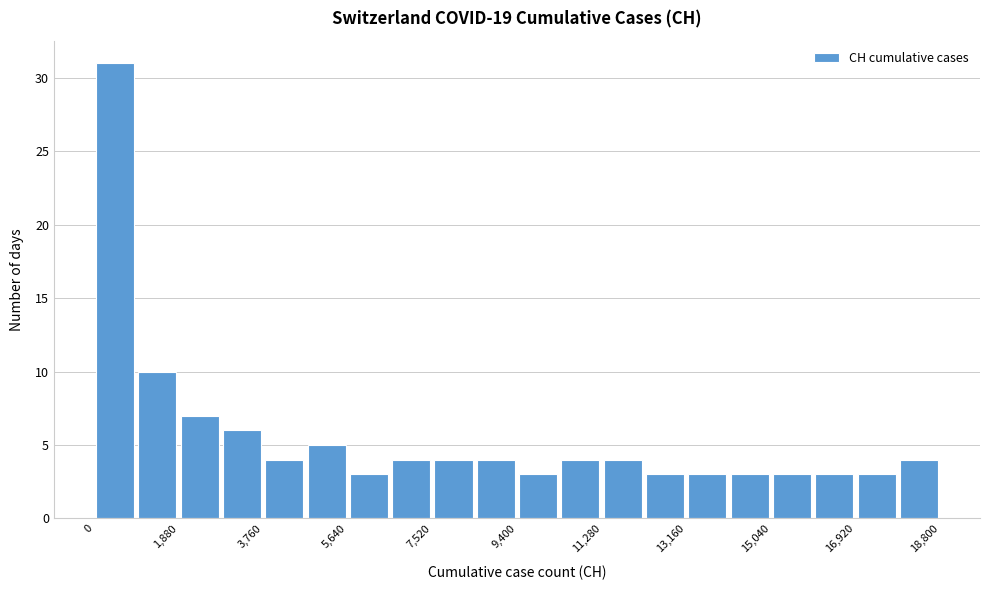

Reading left to right, transcribe this chart: for each bar, give the range it covers on the x-axis and its height. Neither the bar edges nor the heights are printed on the chart, so give them approximately, as read against the axes.

0 to 940: 31
940 to 1880: 10
1880 to 2820: 7
2820 to 3760: 6
3760 to 4700: 4
4700 to 5640: 5
5640 to 6580: 3
6580 to 7520: 4
7520 to 8460: 4
8460 to 9400: 4
9400 to 10340: 3
10340 to 11280: 4
11280 to 12220: 4
12220 to 13160: 3
13160 to 14100: 3
14100 to 15040: 3
15040 to 15980: 3
15980 to 16920: 3
16920 to 17860: 3
17860 to 18800: 4